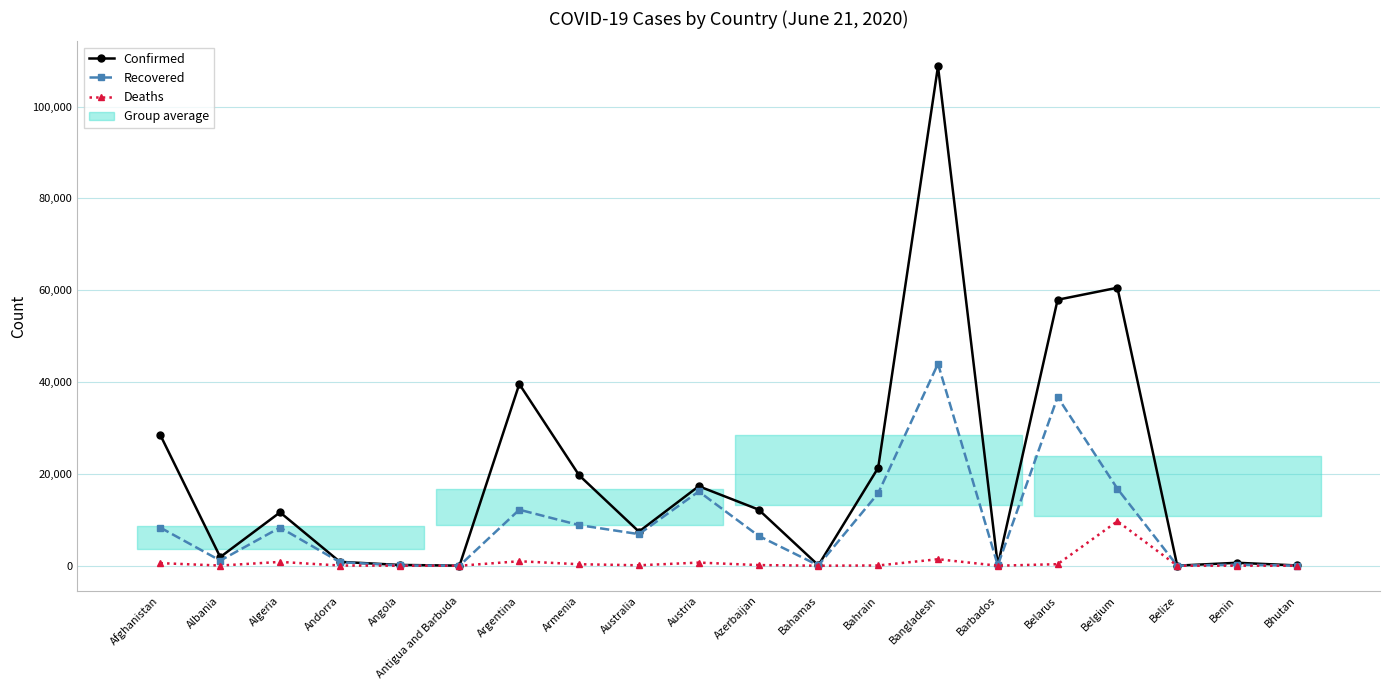

Does the chart display data point markers on the line(s)?

Yes